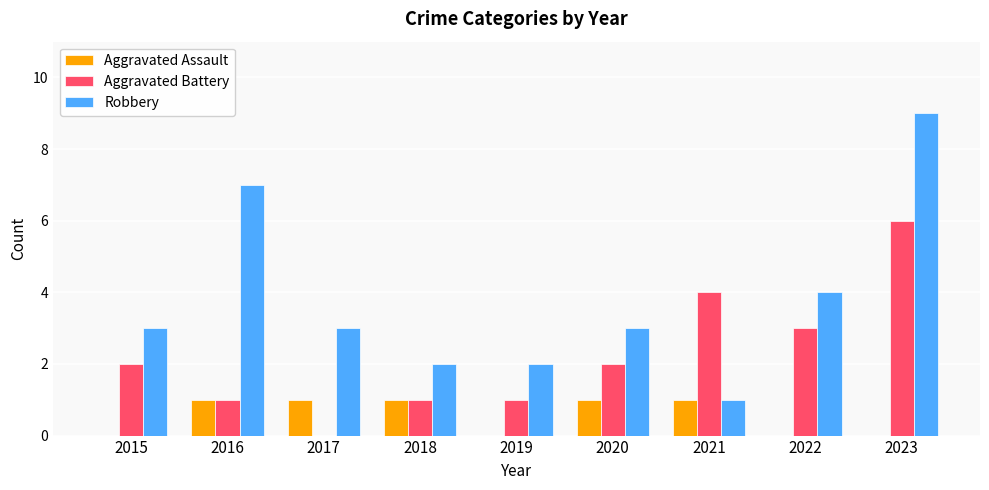

Is the value of Aggravated Battery at 2018 greater than the value of Robbery at 2017?

No